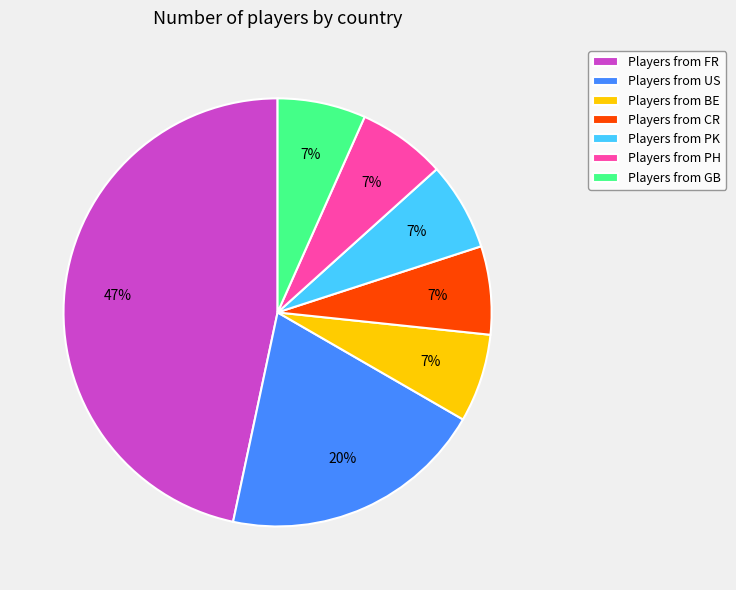

Is it true that Players from GB is 7% of the pie?

True